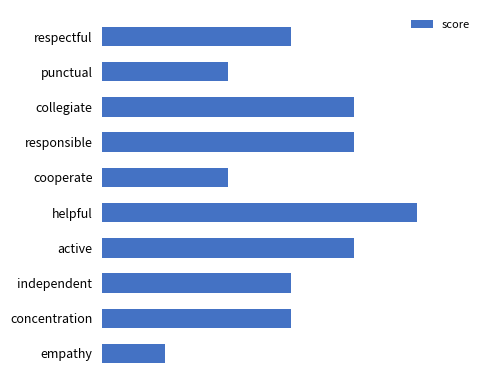

Rank the categories by value from highest to lowest.

helpful, collegiate, responsible, active, respectful, independent, concentration, punctual, cooperate, empathy